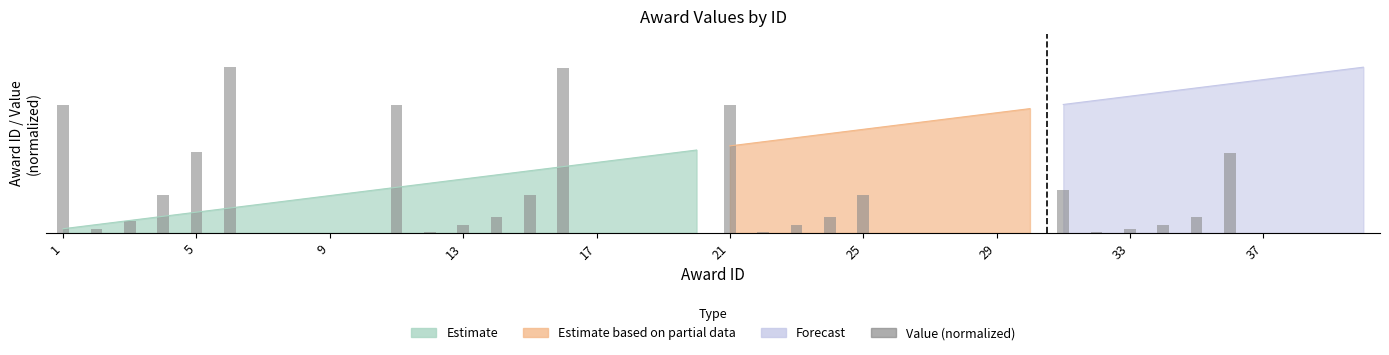

What is the sum of all values?

271.5